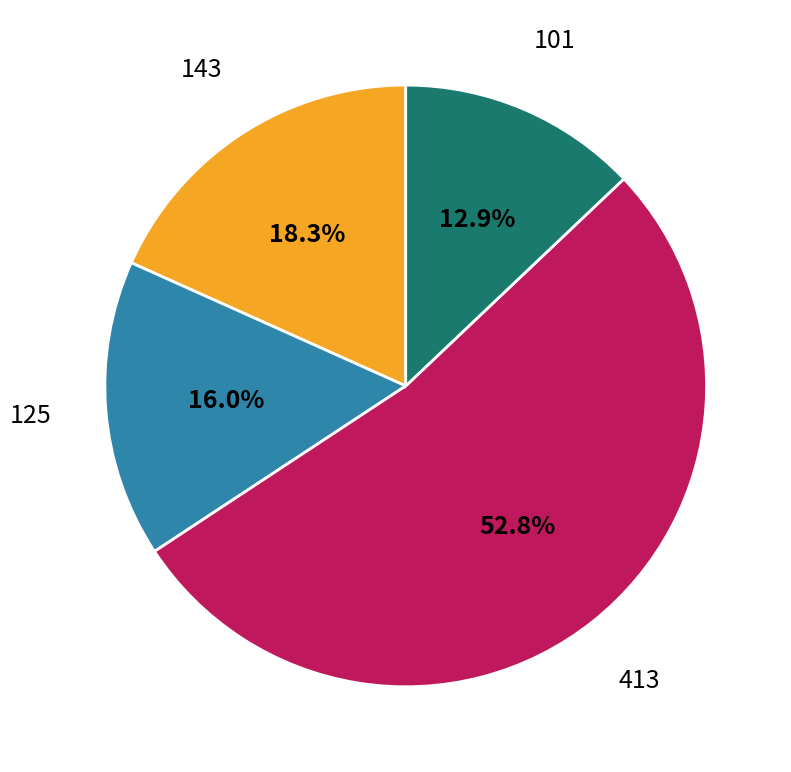

What is the largest slice in the pie chart?

413